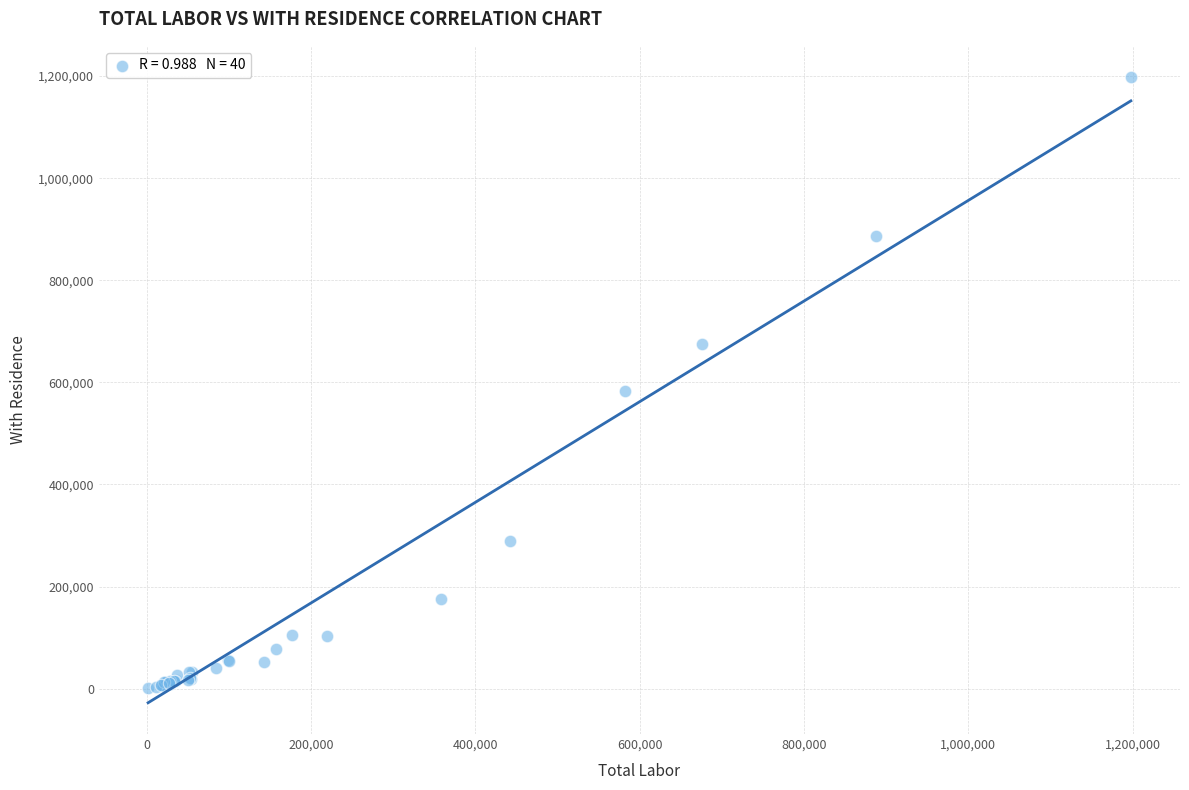

What Y value in the scatter plot is closest to 599232?

582554